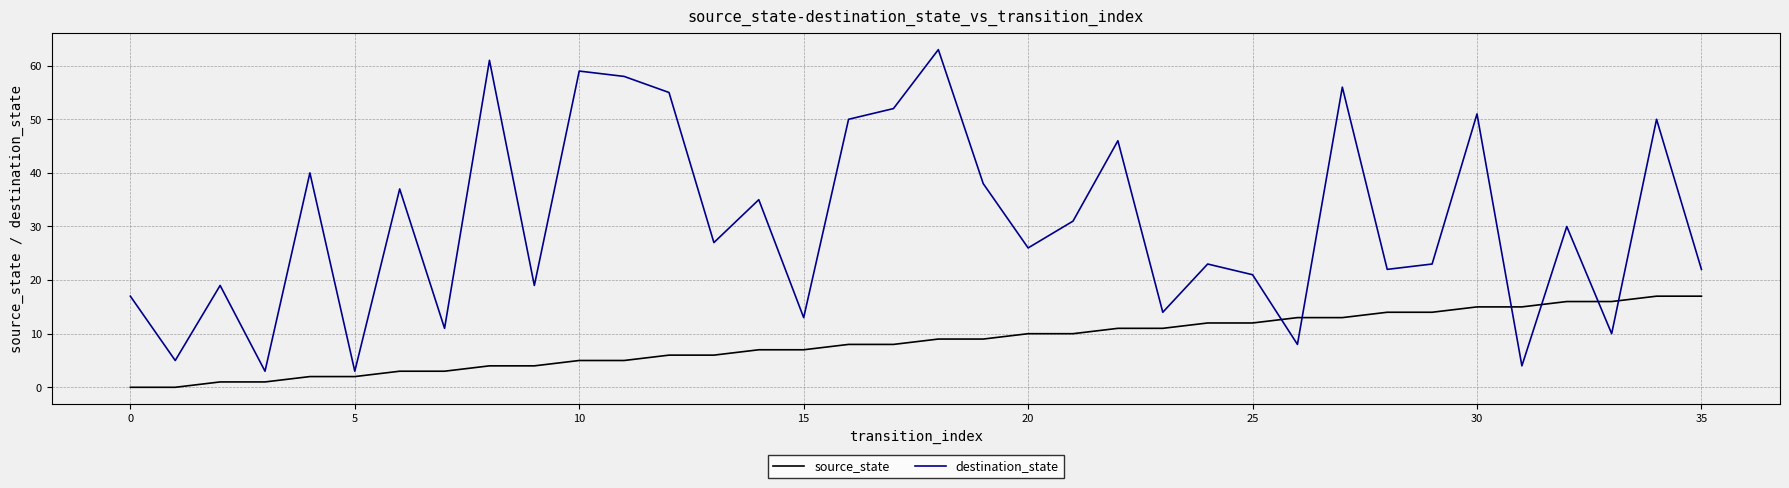

Does the chart display data point markers on the line(s)?

No